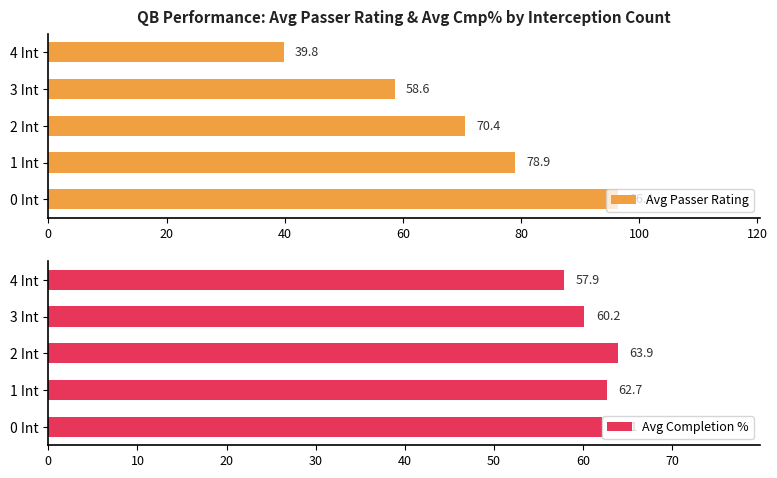

At which label is Avg Completion % closest to 60?

3 Int